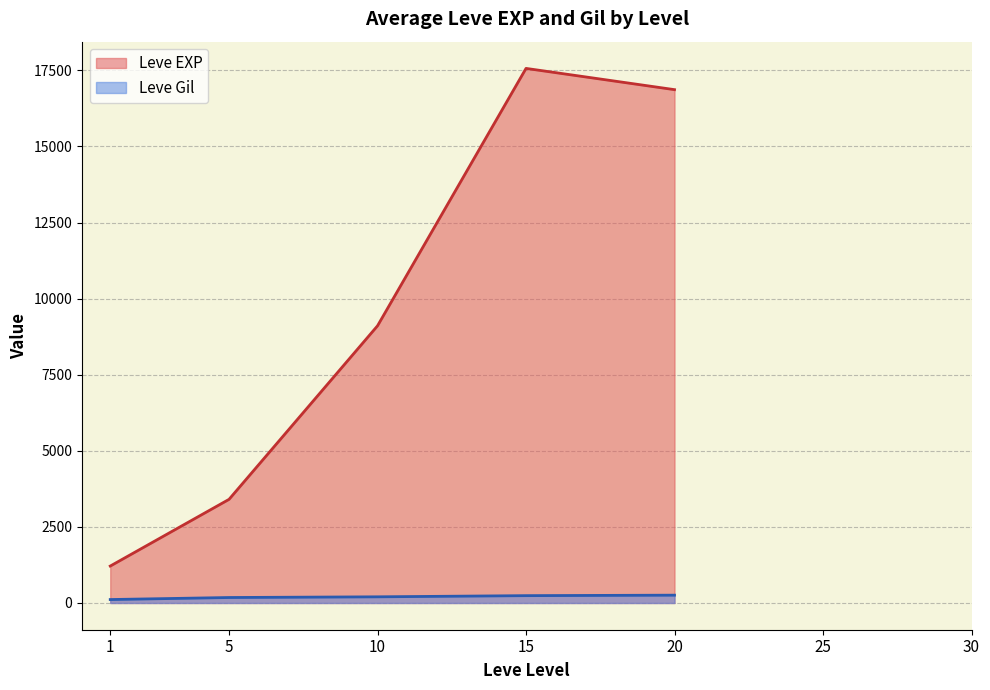

Is it true that Leve Gil equals 267 at 10?

False